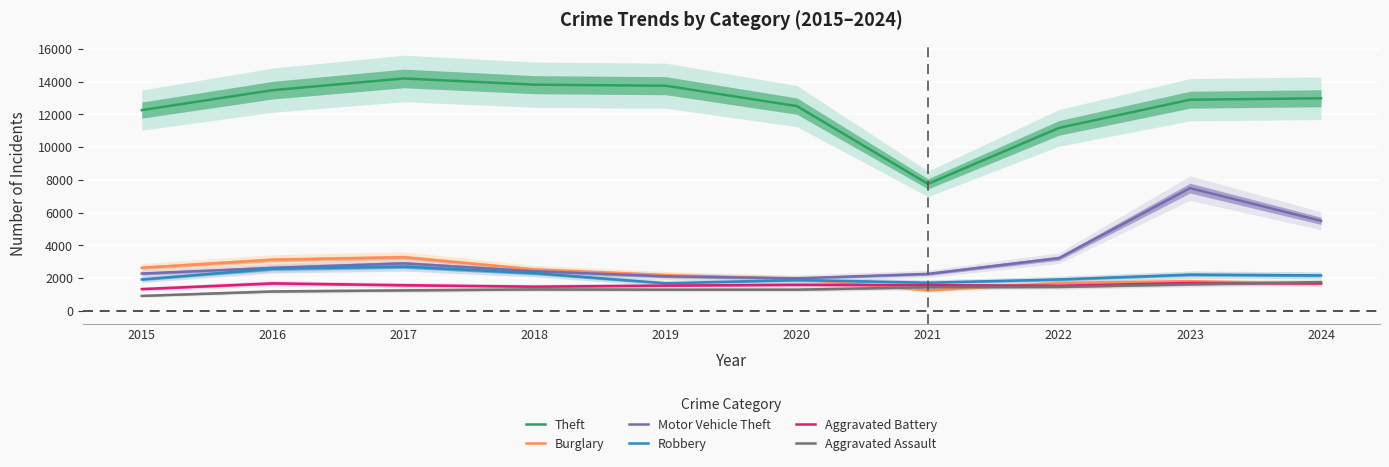

How many interior local valleys does the Robbery series have?

2